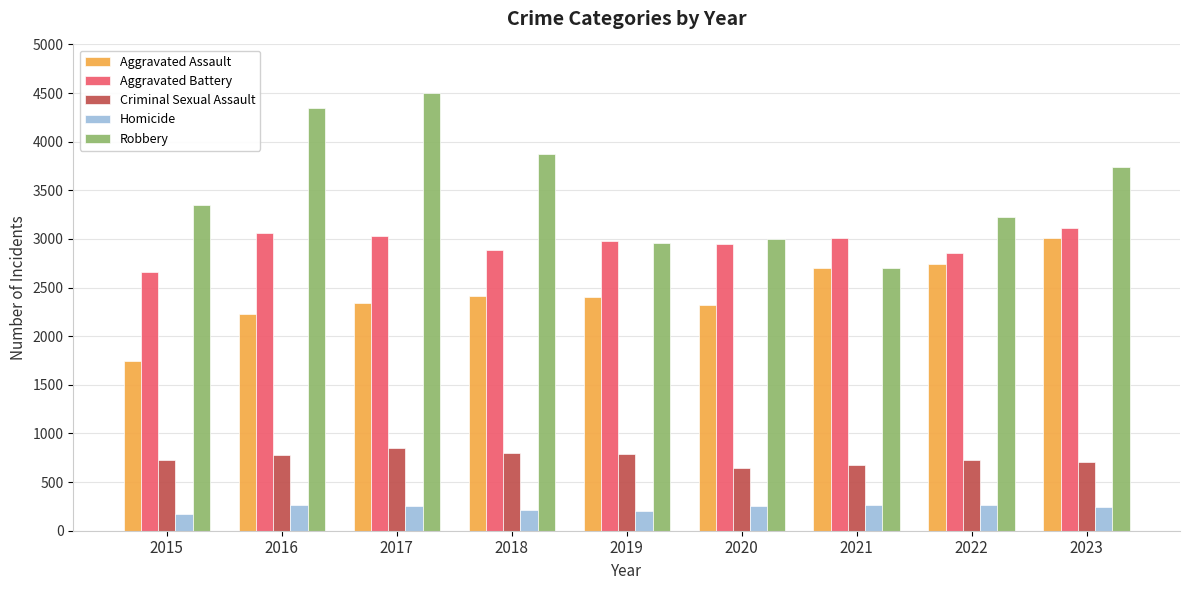

Where does the Homicide series first go above 259?

2016